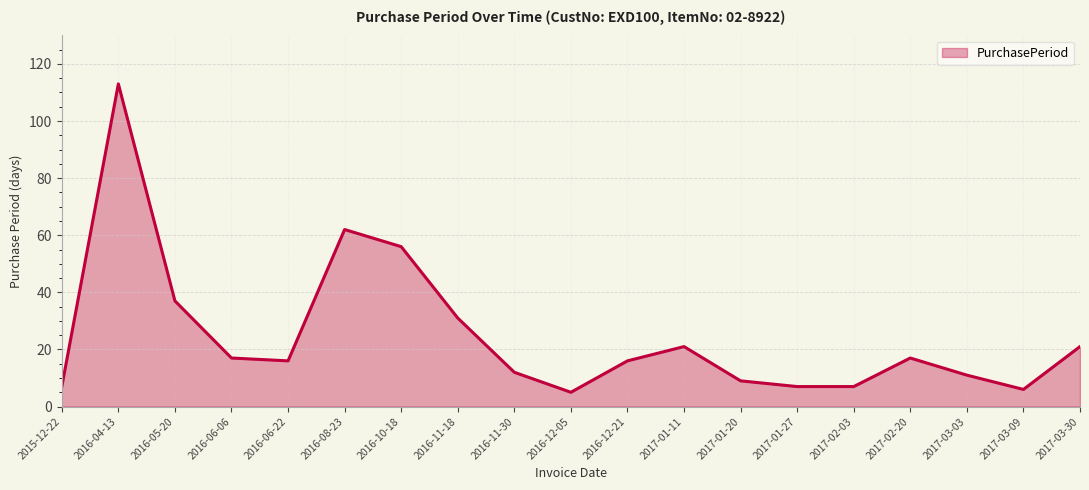

Reading left to right, transcribe all the data shown in this chart.

7	113	37	17	16	62	56	31	12	5	16	21	9	7	7	17	11	6	21